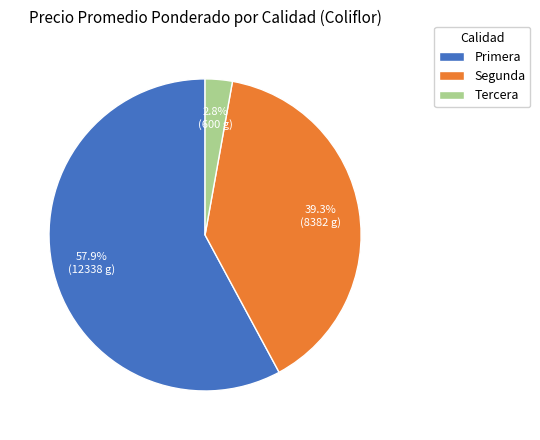

Combined, what portion of the pie is Primera and Segunda?

97.2%